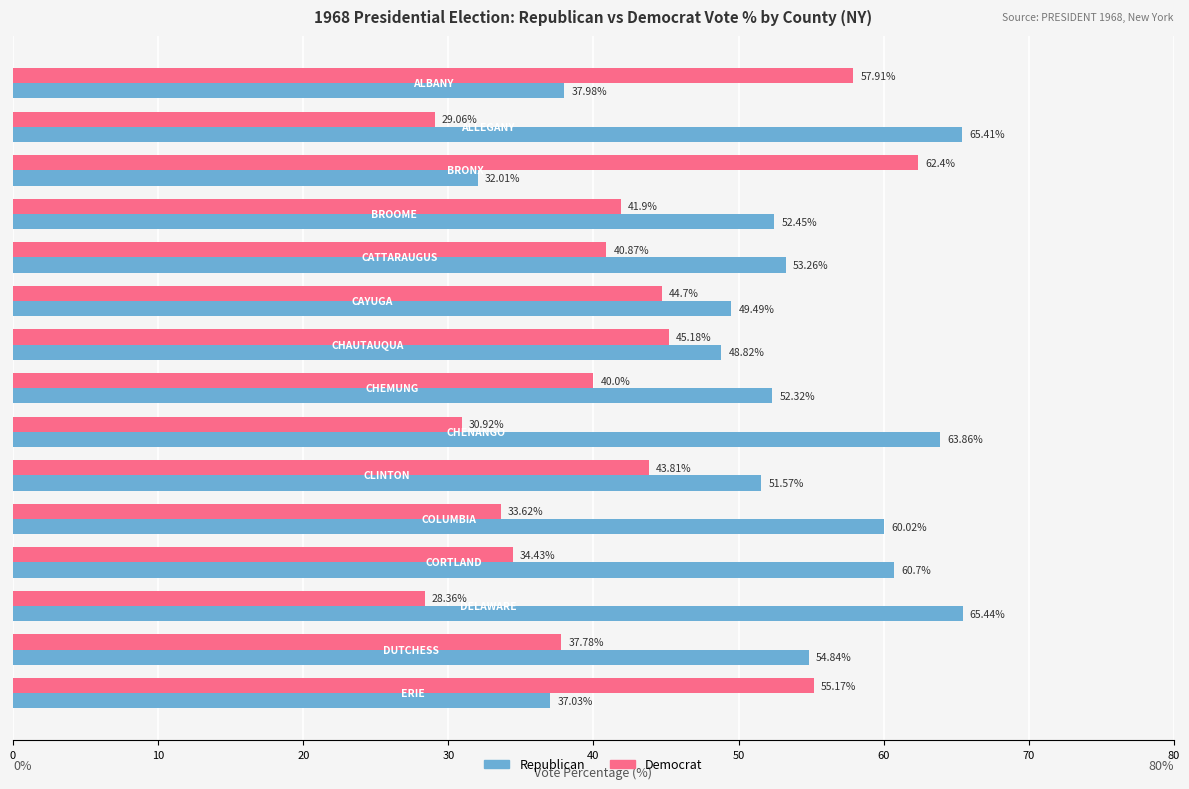

List the series in order of their overall mean, highest first.

Republican, Democrat